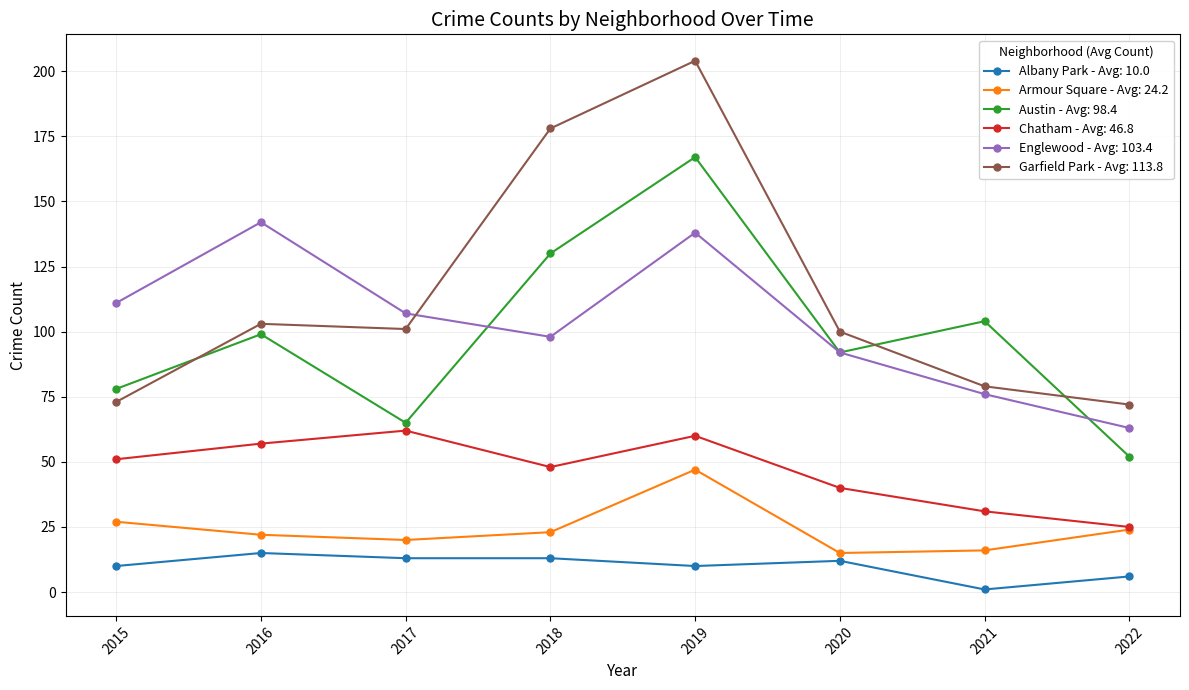

The Austin - Avg: 98.4 series shows 104 at 2021. True or false?

True